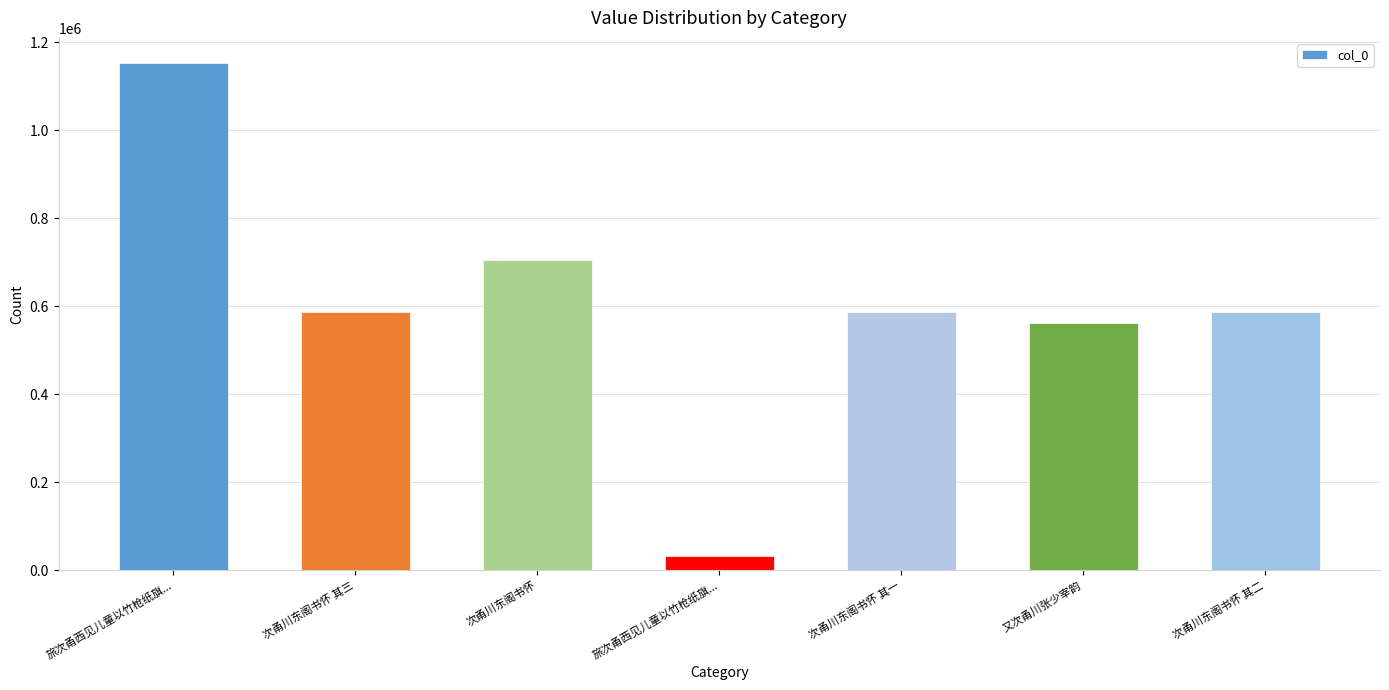

Does the chart contain any negative values?

No